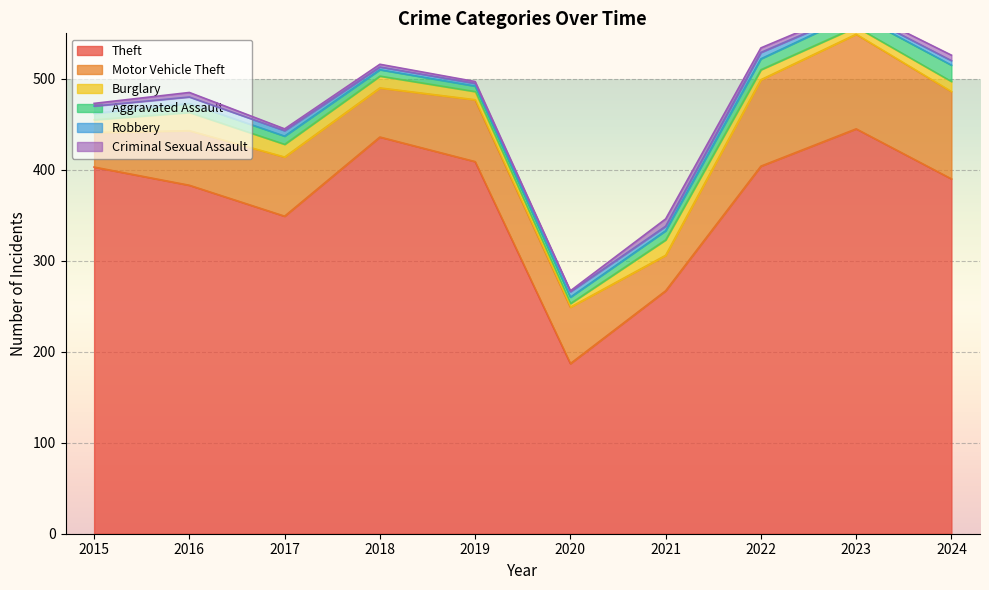

At which category is the sum across all series the highest?

2023